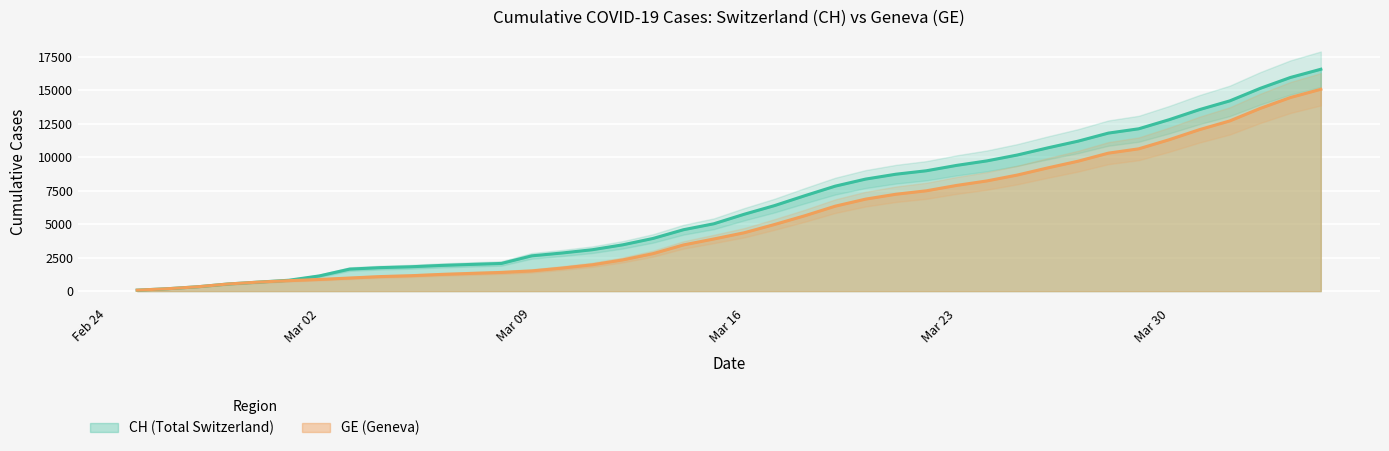

List the labels in order of GE value, smallest first.

2020-02-25, 2020-02-26, 2020-02-27, 2020-02-28, 2020-02-29, 2020-03-01, 2020-03-02, 2020-03-03, 2020-03-04, 2020-03-05, 2020-03-06, 2020-03-07, 2020-03-08, 2020-03-09, 2020-03-10, 2020-03-11, 2020-03-12, 2020-03-13, 2020-03-14, 2020-03-15, 2020-03-16, 2020-03-17, 2020-03-18, 2020-03-19, 2020-03-20, 2020-03-21, 2020-03-22, 2020-03-23, 2020-03-24, 2020-03-25, 2020-03-26, 2020-03-27, 2020-03-28, 2020-03-29, 2020-03-30, 2020-03-31, 2020-04-01, 2020-04-02, 2020-04-03, 2020-04-04